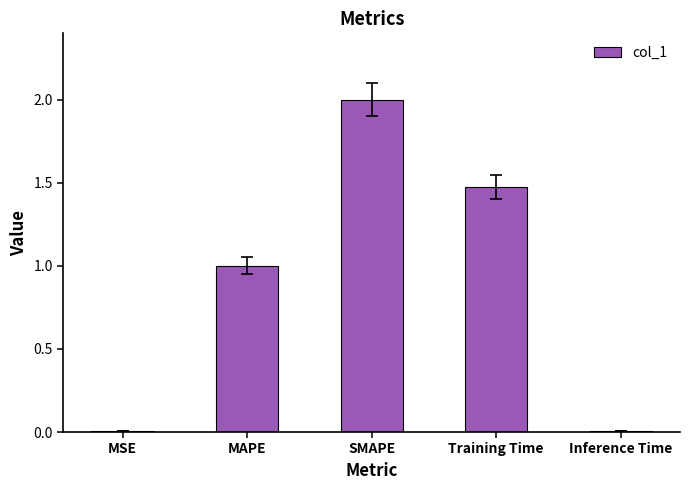

Read the value at MAPE.

1.0